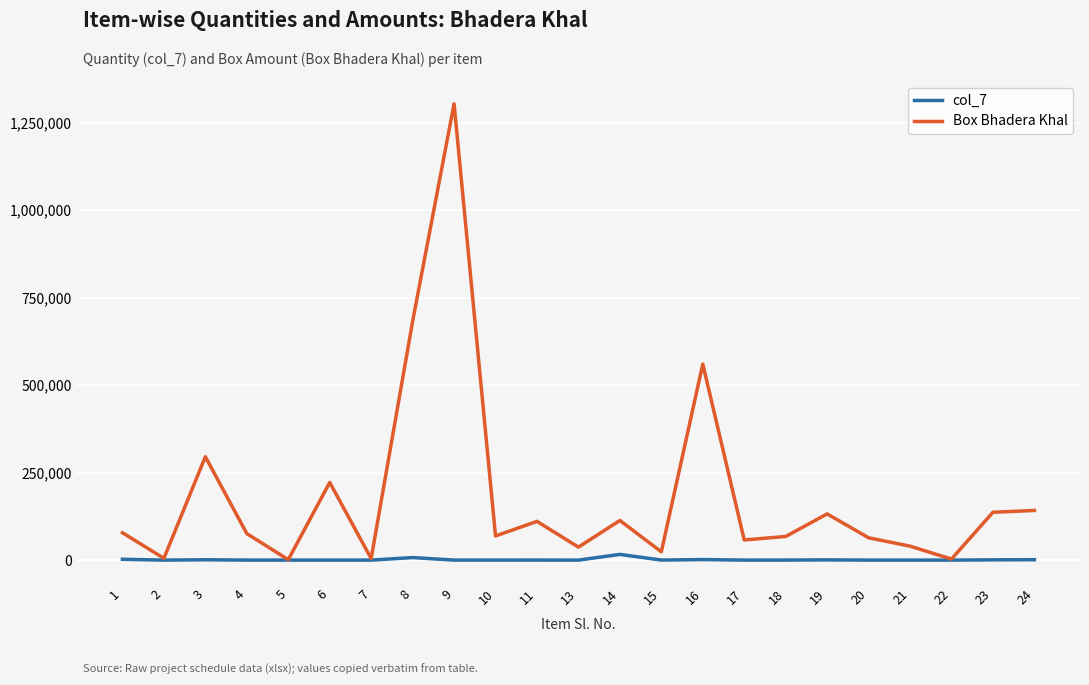

What is the difference between the Box Bhadera Khal values at 3 and 16?

264710.3